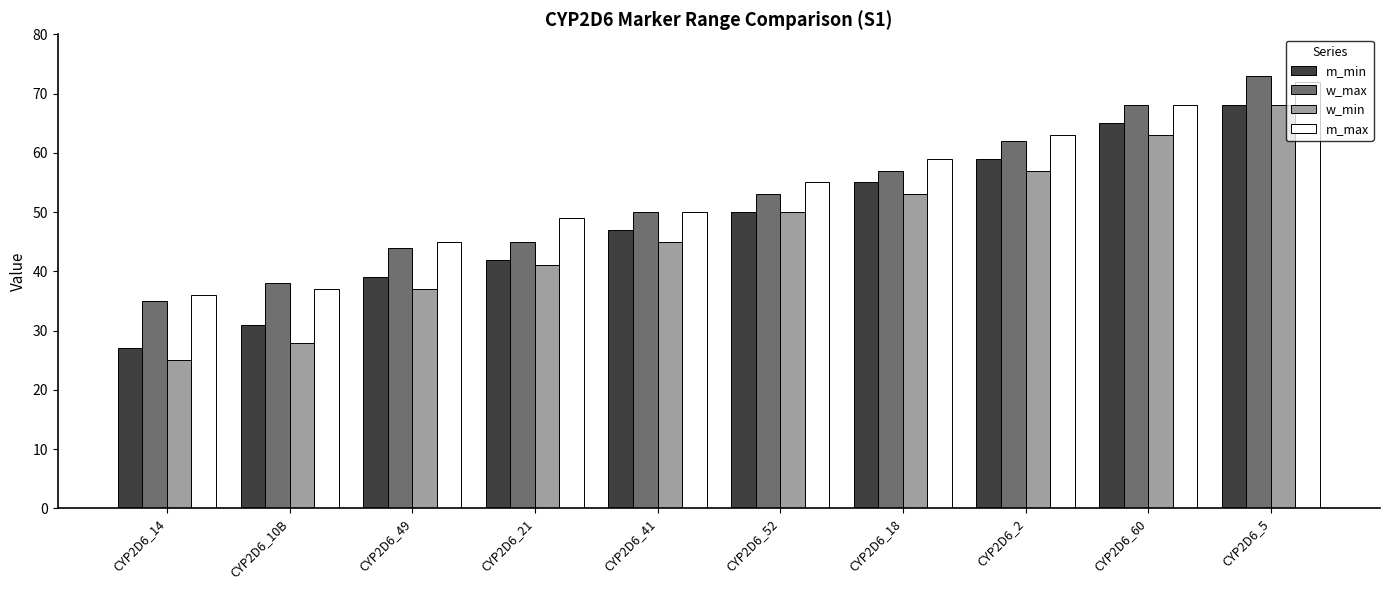

Reading right to left, transcribe all the data shown in this chart.

m_min: 68	65	59	55	50	47	42	39	31	27
w_max: 73	68	62	57	53	50	45	44	38	35
w_min: 68	63	57	53	50	45	41	37	28	25
m_max: 72	68	63	59	55	50	49	45	37	36